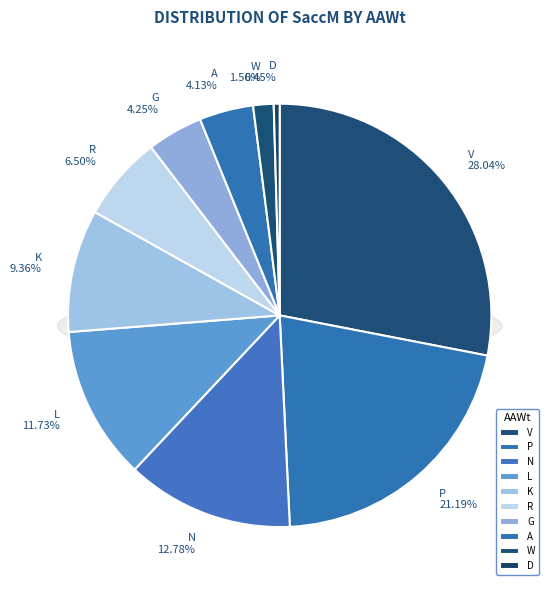

Does any single category account for the majority?

No